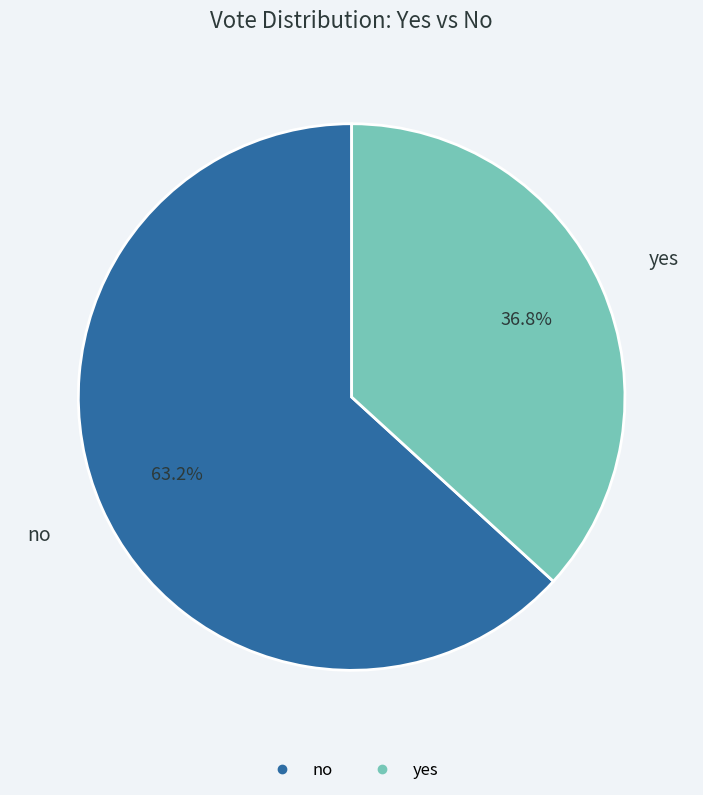

How much of the chart is everything except no?

36.8%